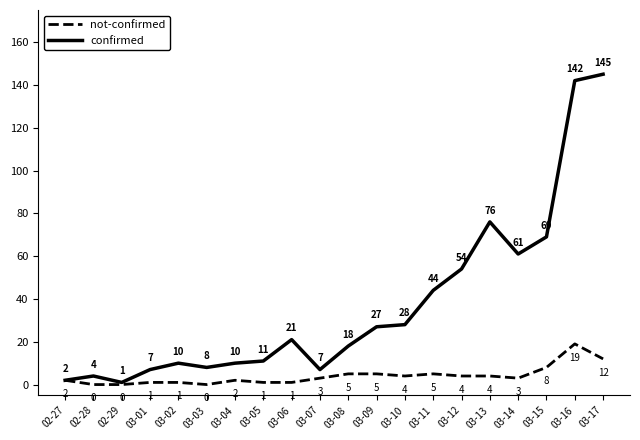

What is the average value of the confirmed series?

37